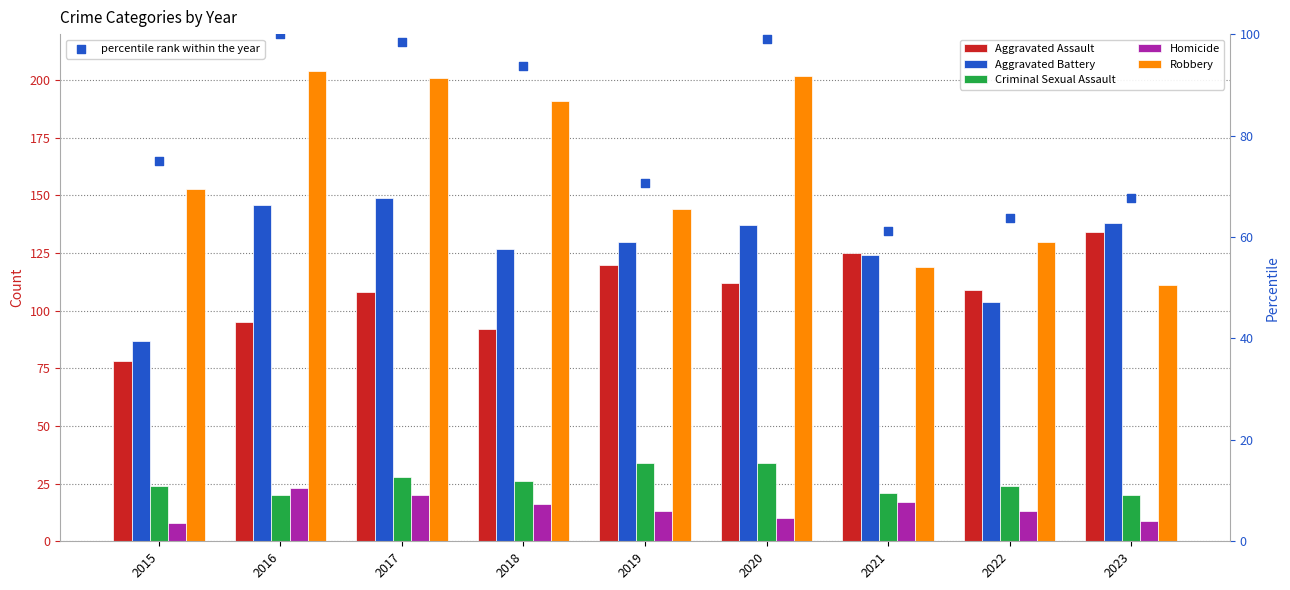

Which series reaches the maximum Y coordinate?

Robbery